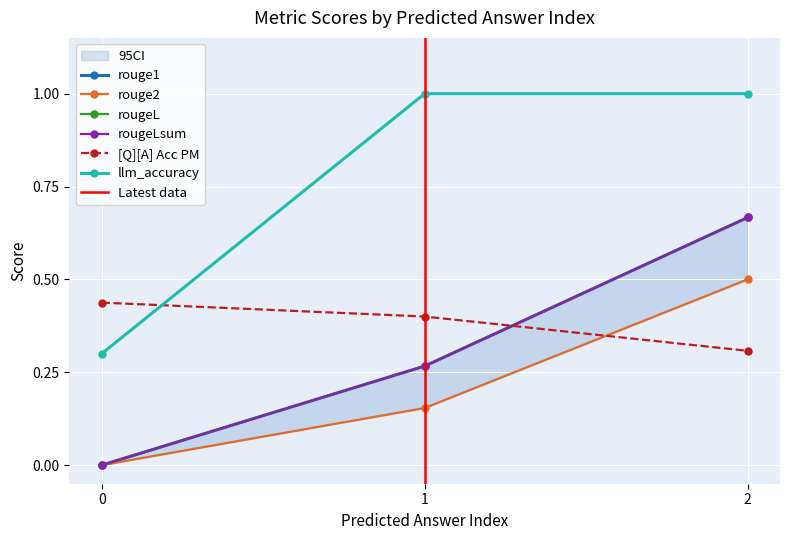

What is the difference between the rouge2 values at 1 and 2?

0.3